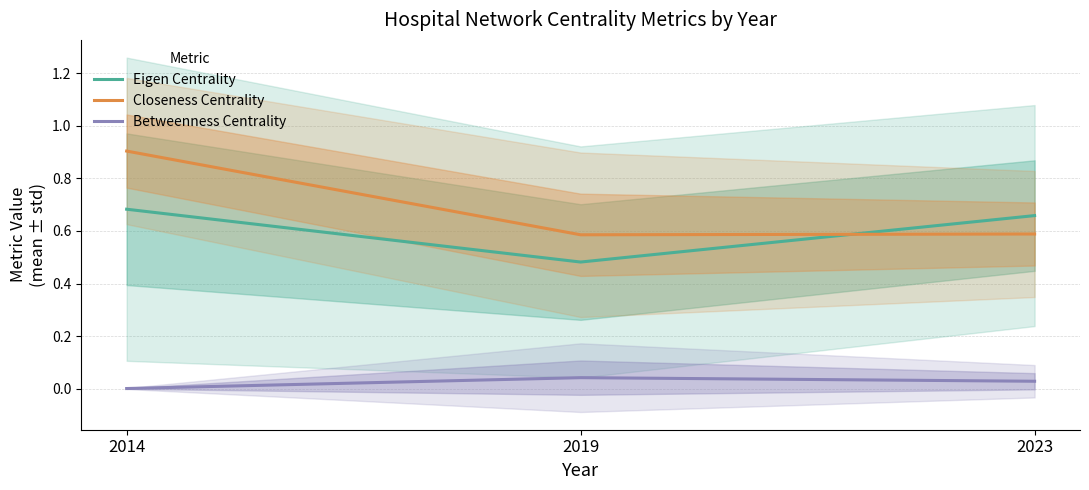

Which series has the widest spread of values?

Closeness Centrality